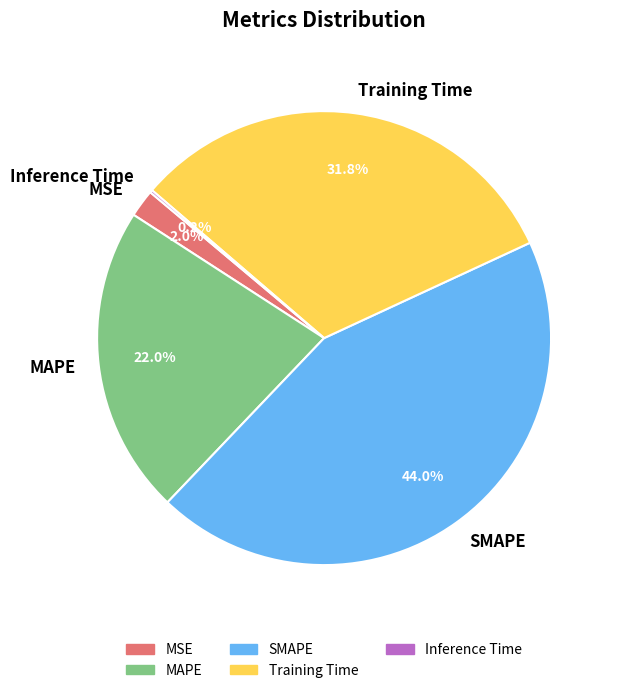

Is there any slice that represents more than half of the pie?

No